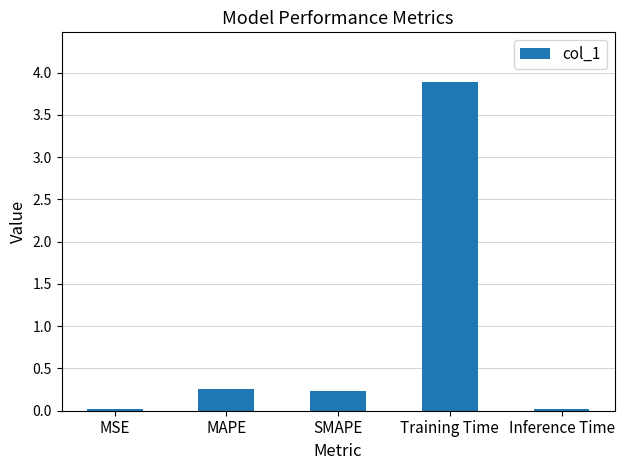

The value at Training Time is 3.9. True or false?

True